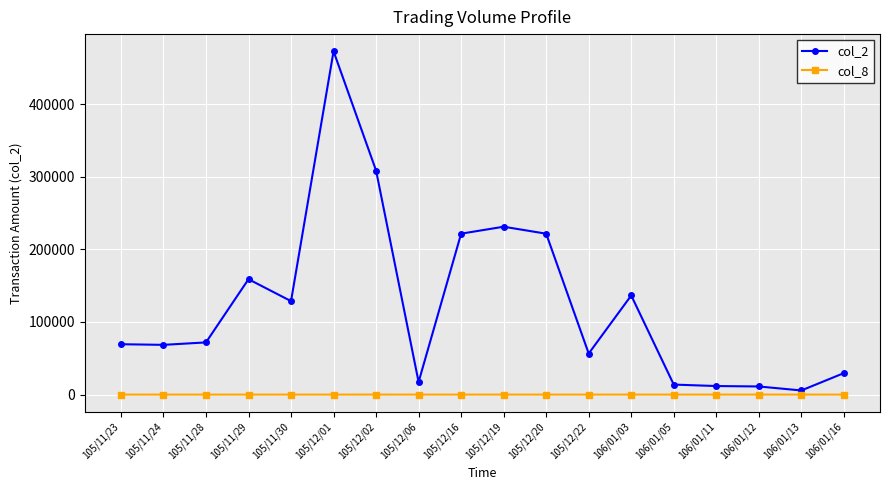

What are all the series names shown in the legend?

col_2, col_8